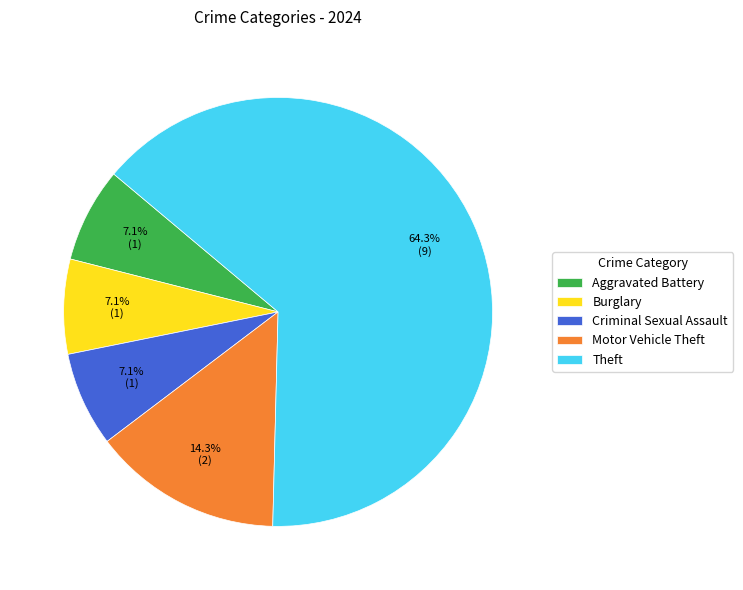

How many slices are in this pie chart?

5